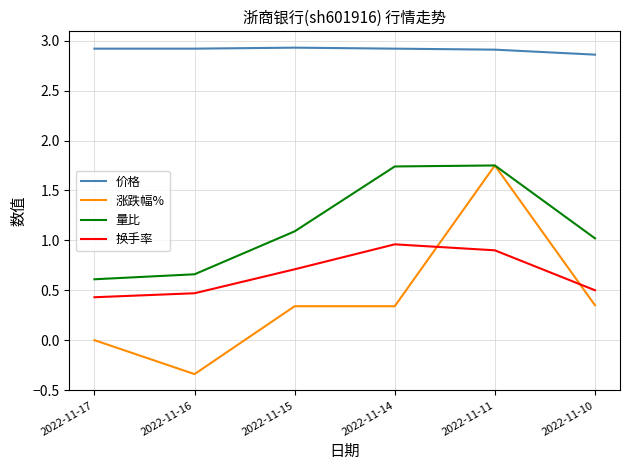

What is the sum of all 量比 values?

6.9